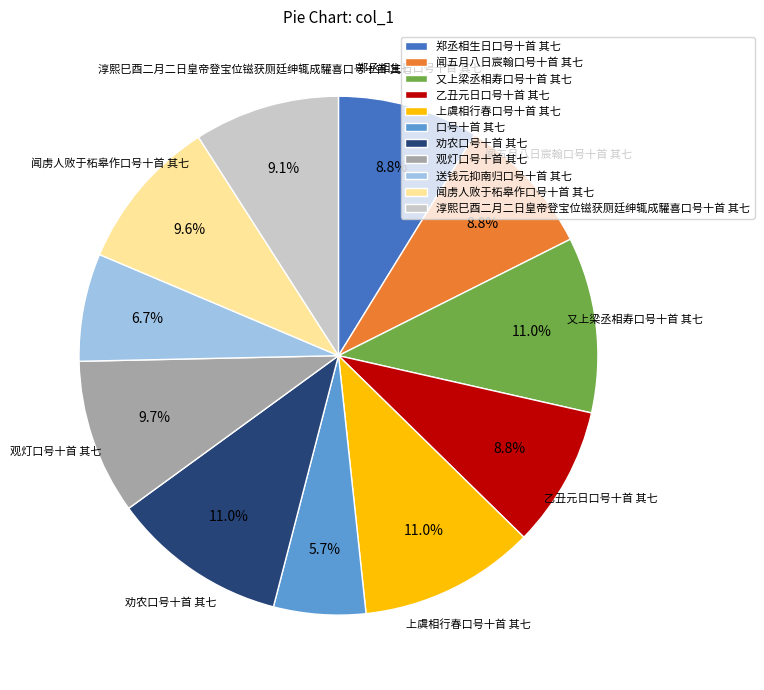

To the nearest percent, what portion does 口号十首 其七 represent?

6%